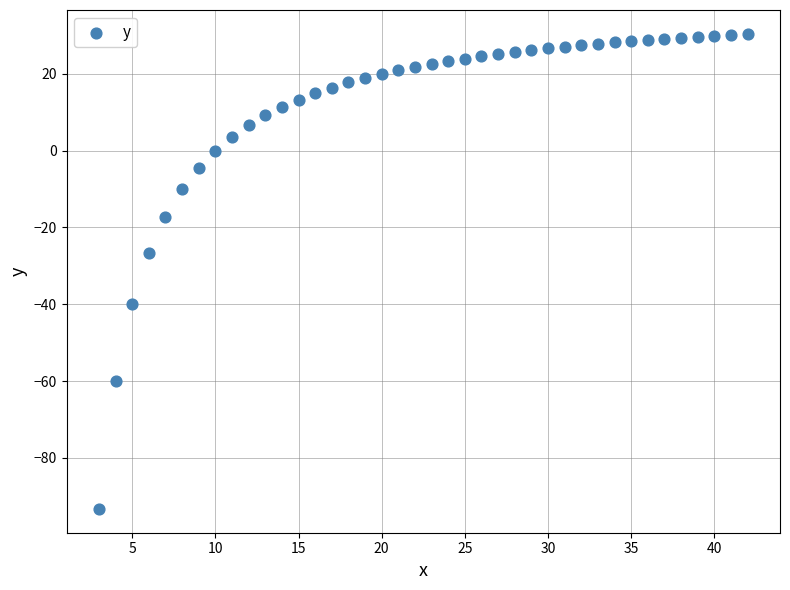

What Y value in the scatter plot is closest to -31?

-26.7